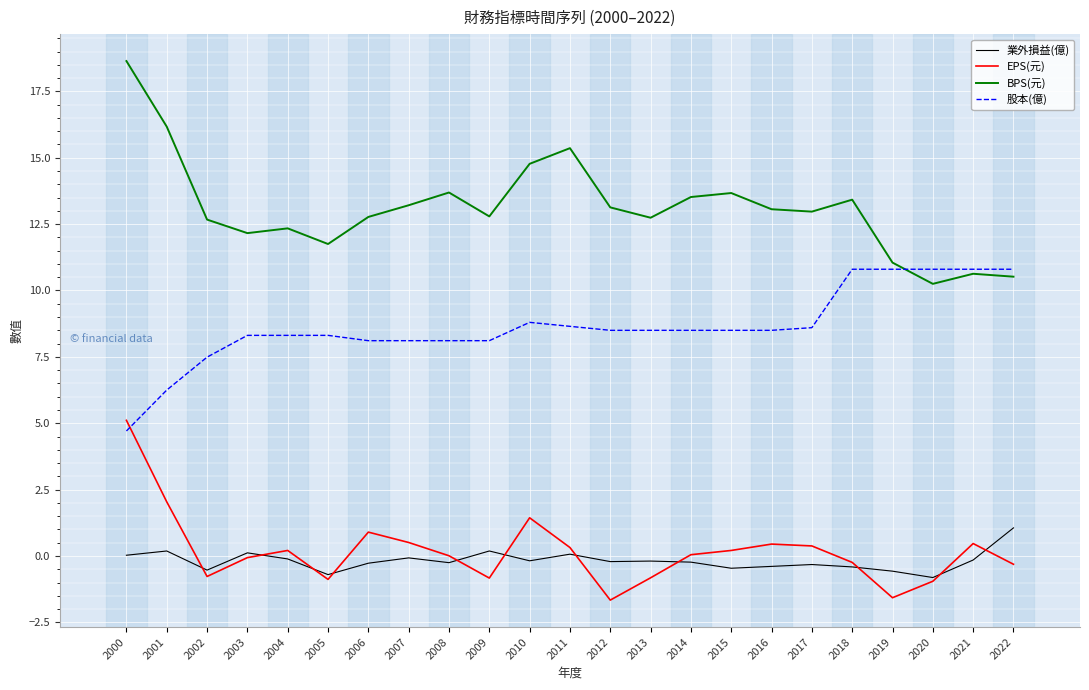

The 股本(億) series shows 8.5 at 2015. True or false?

True